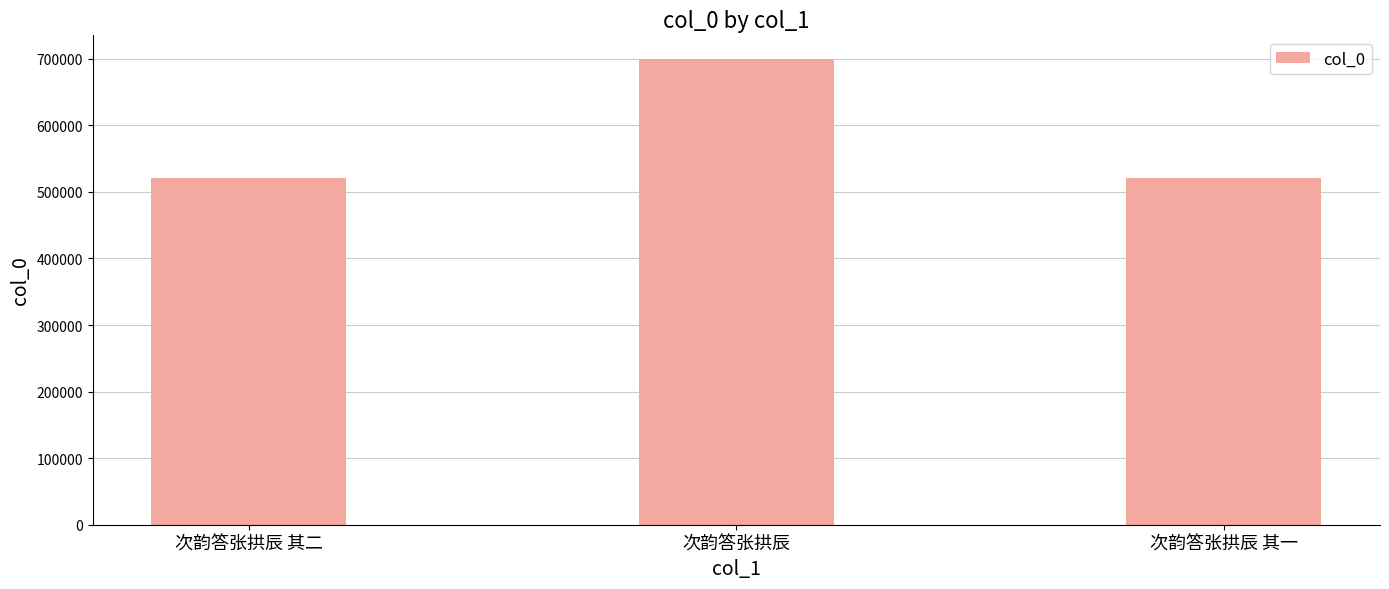

True or false: the data shows 521147 at 次韵答张拱辰 其一.

True